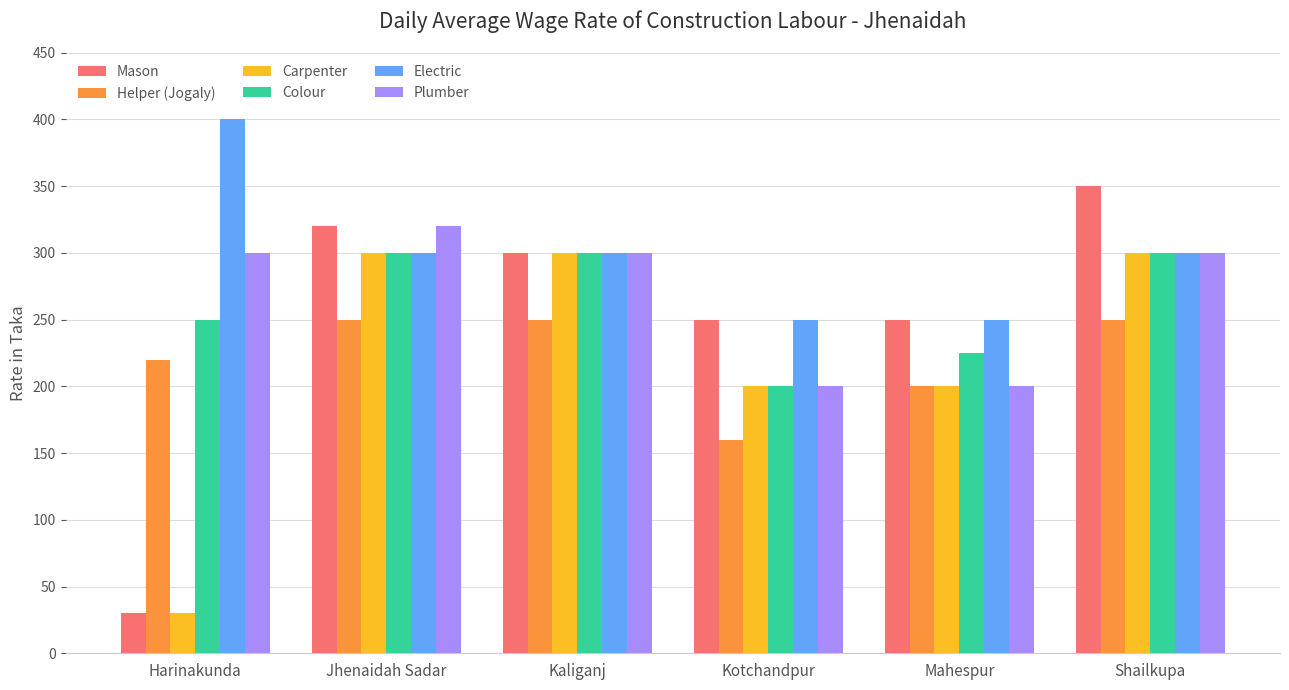

What is the difference between the second highest and second lowest values in the Mason series?

70